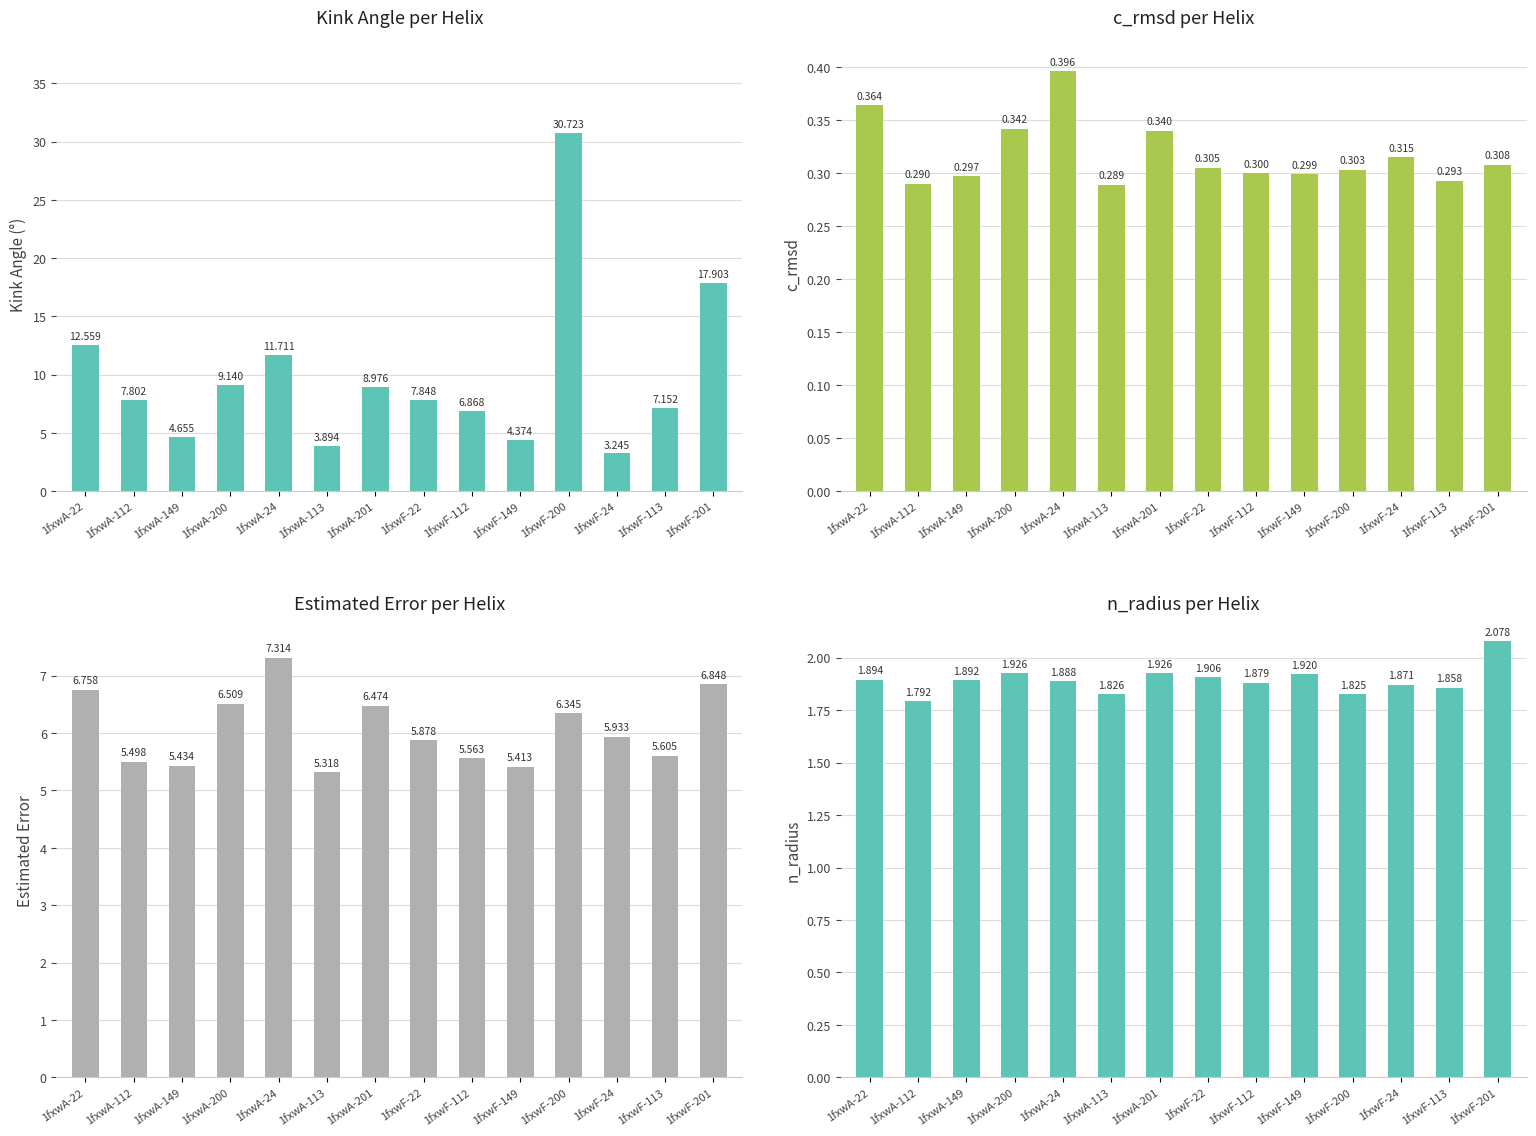

What is the average value of the Kink_Angle series?

9.8